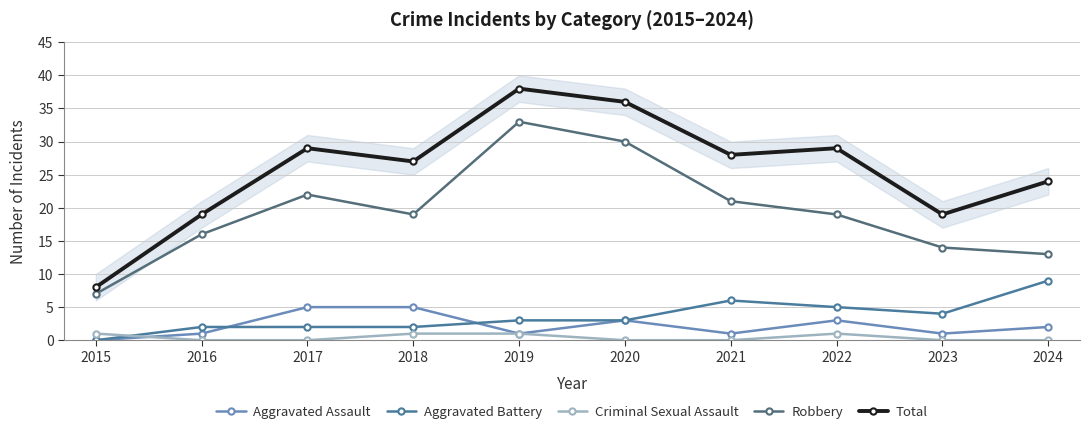

What value does the Aggravated Assault series have at 2022?

3